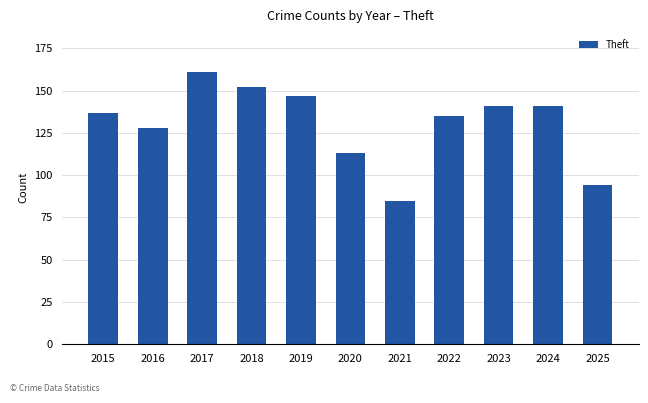

The value at 2022 is 204. True or false?

False